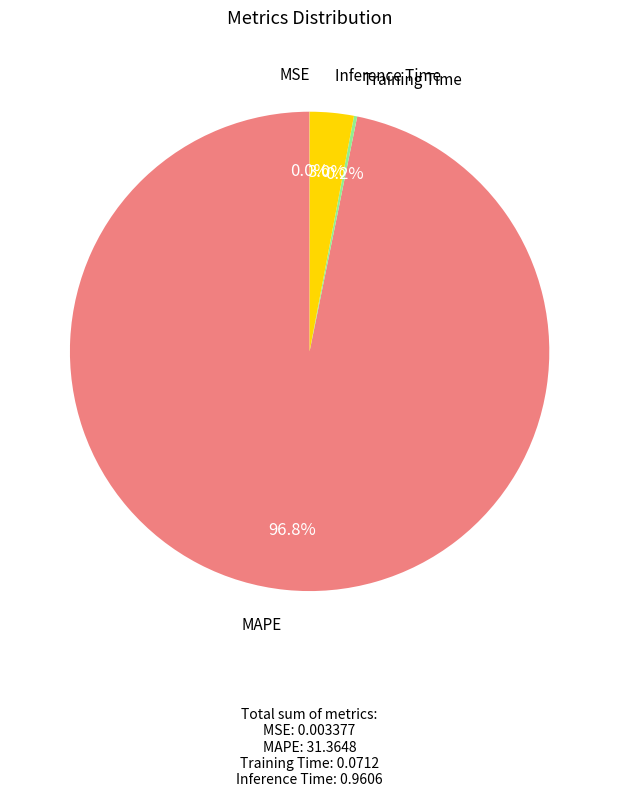

Is there any slice that represents more than half of the pie?

Yes